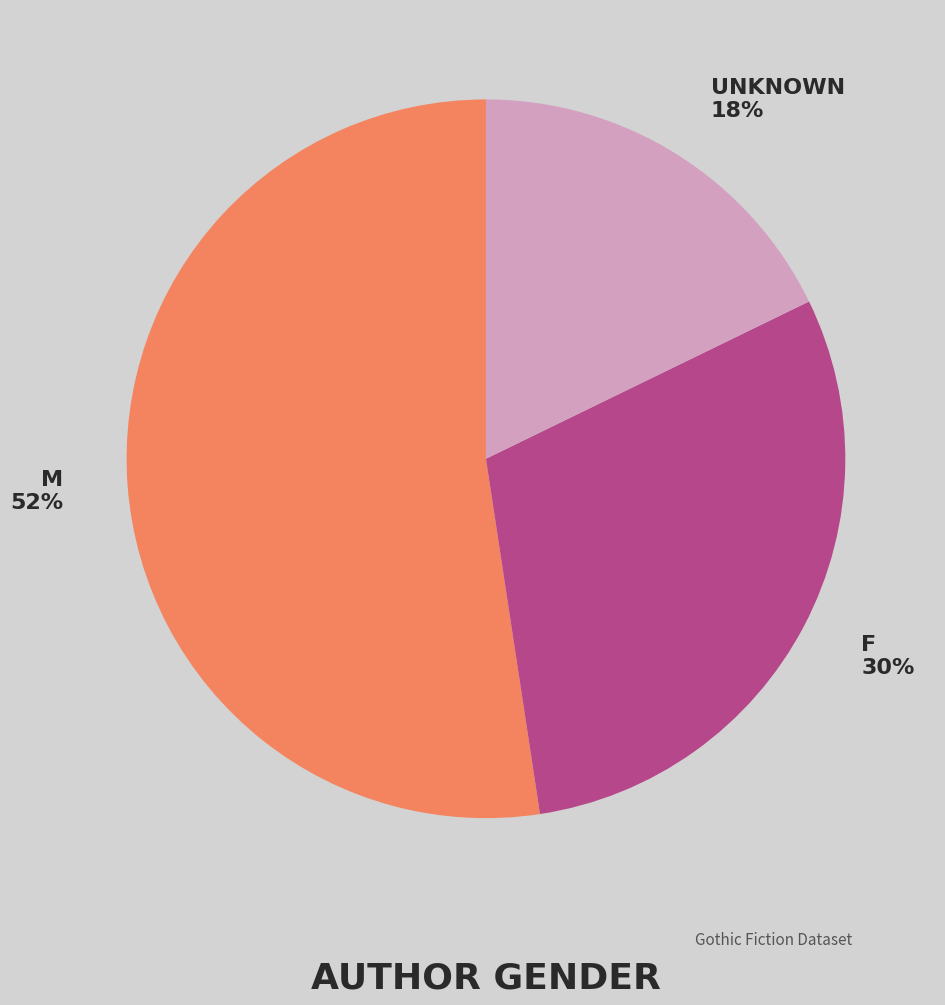

Is there any slice that represents more than half of the pie?

Yes